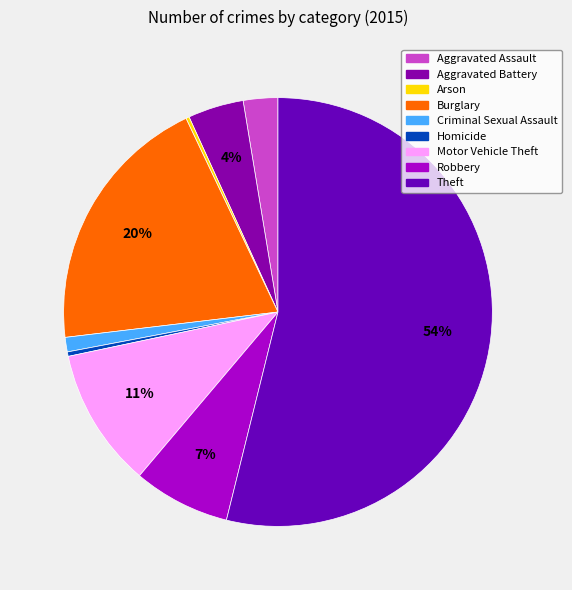

Which category accounts for the majority?

Theft